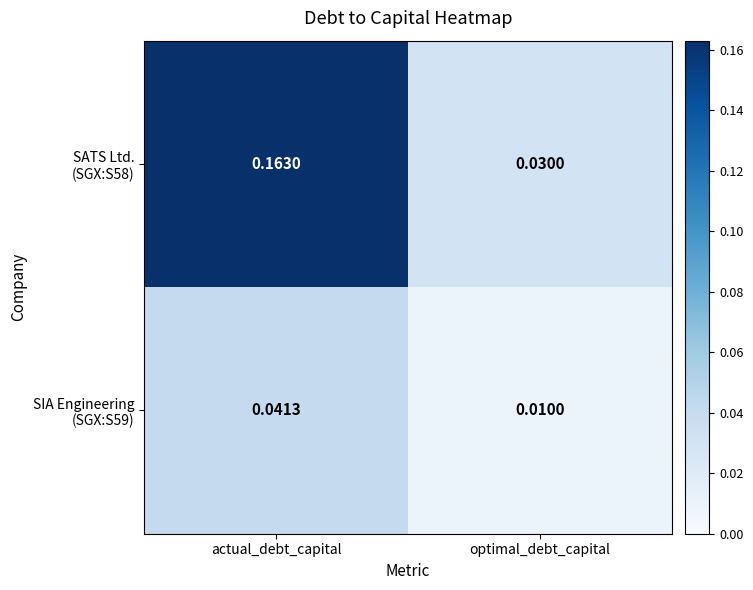

Which label corresponds to the largest value in the chart?

actual_debt_capital